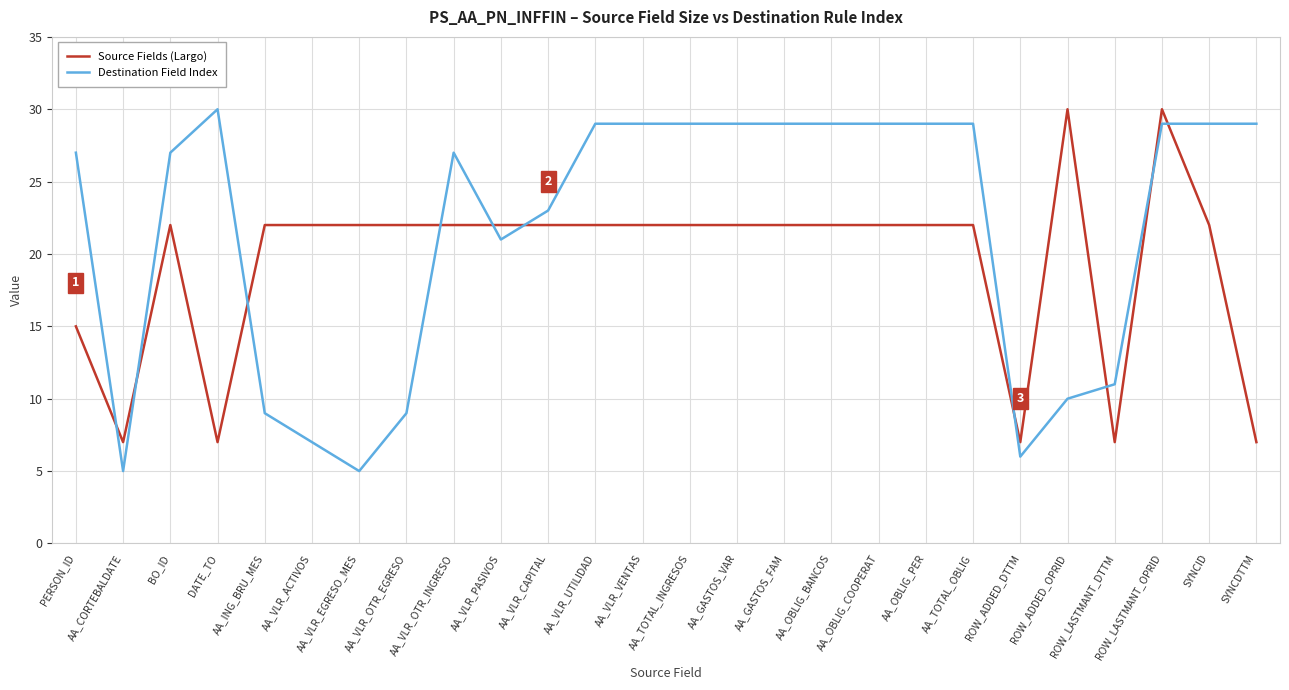

What position from the right is ROW_ADDED_DTTM?

6